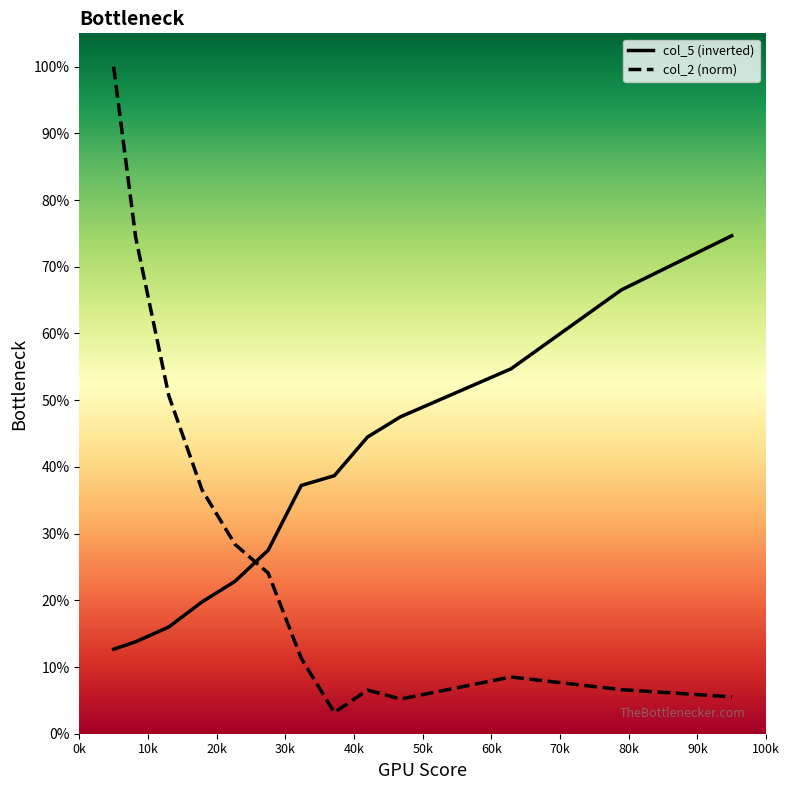

Which series has the largest total across all categories?

col_5 (inverted)